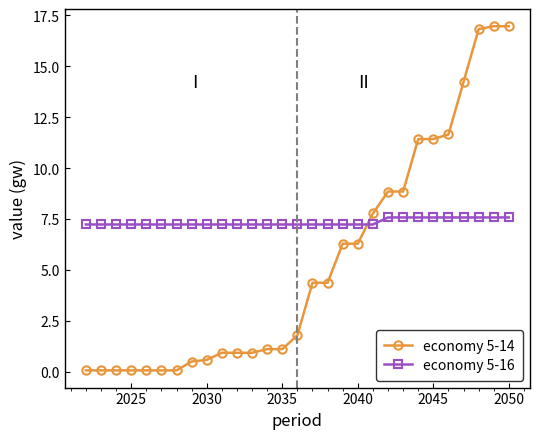

What is the difference between the maximum and minimum values in the economy 5-14 series?

16.9